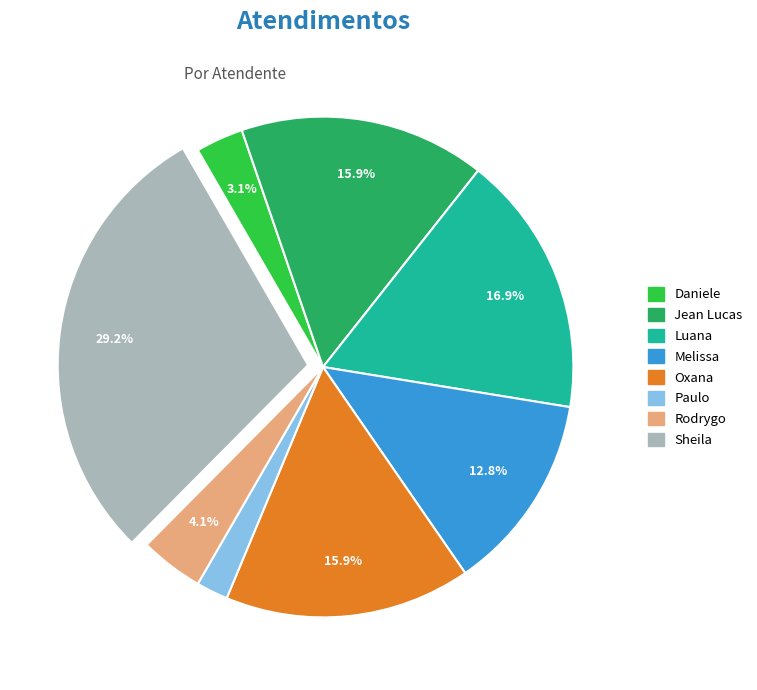

Is there any slice that represents more than half of the pie?

No